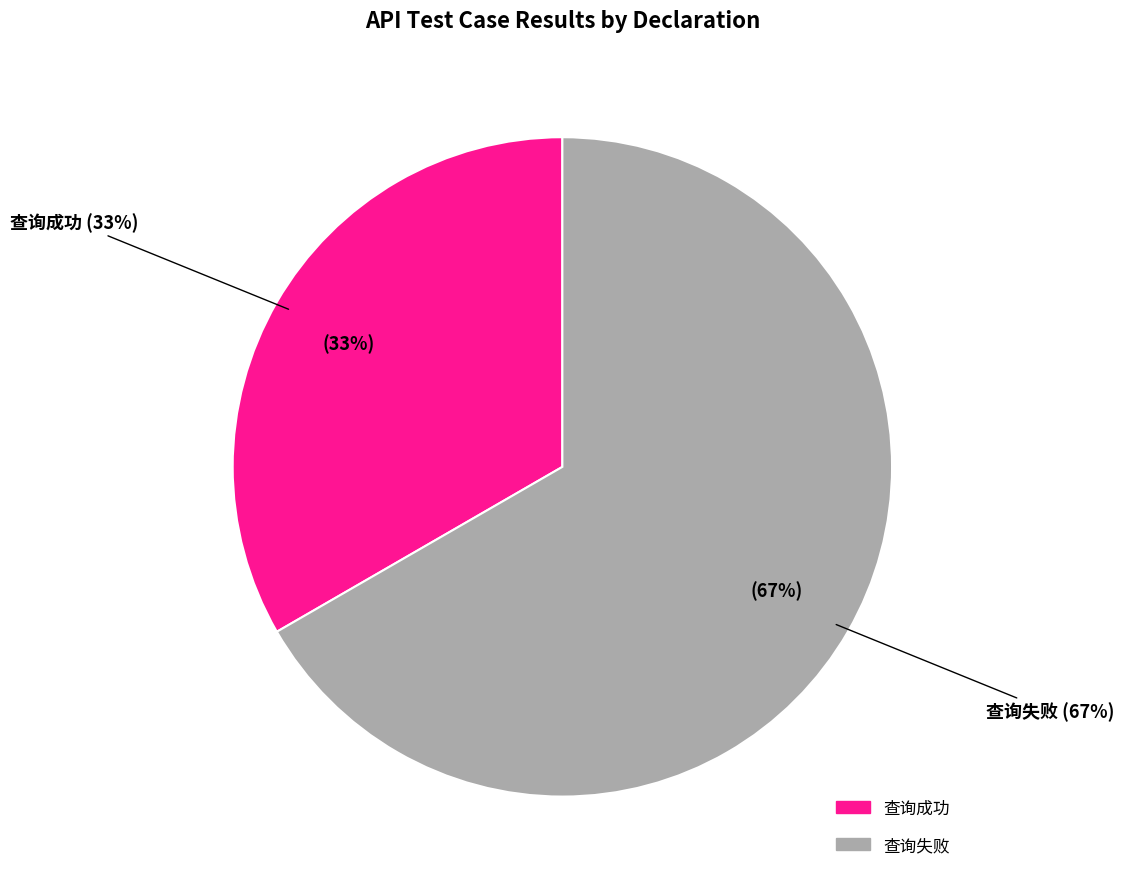

Count the number of slices in the pie.

2